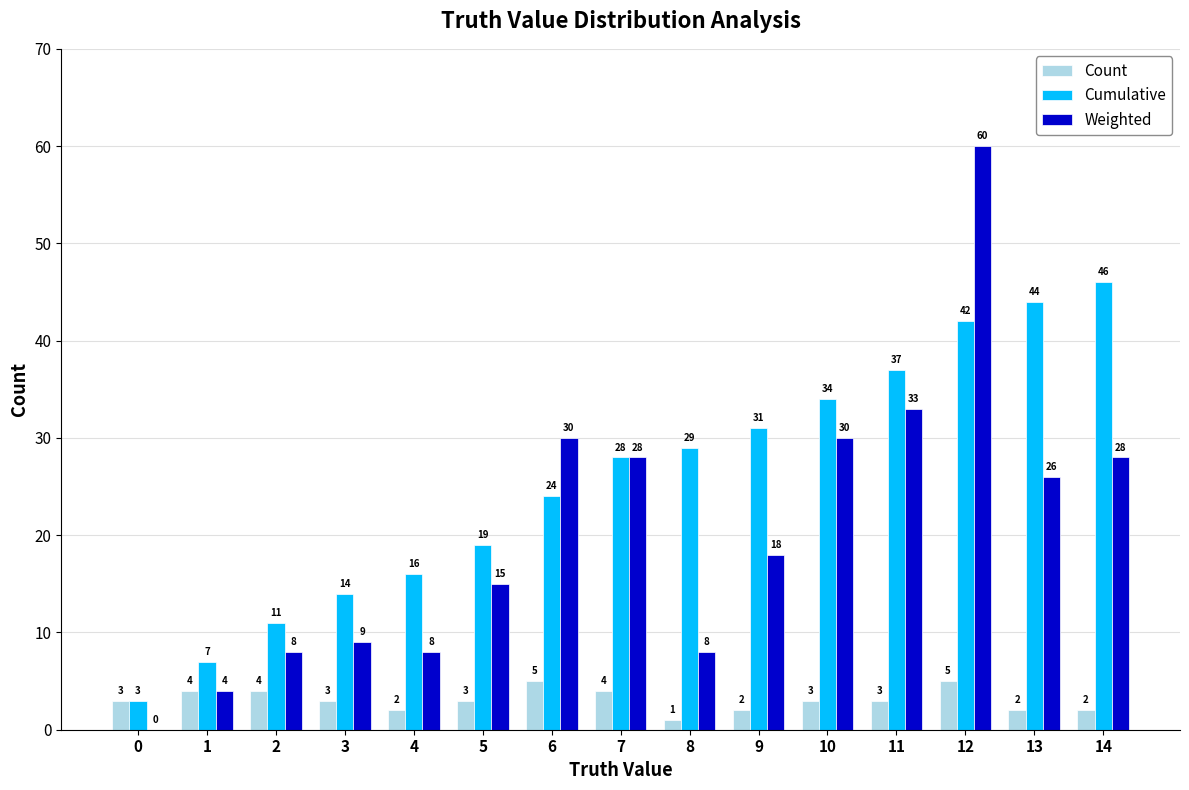

Is it true that Weighted equals 8 at 2?

True